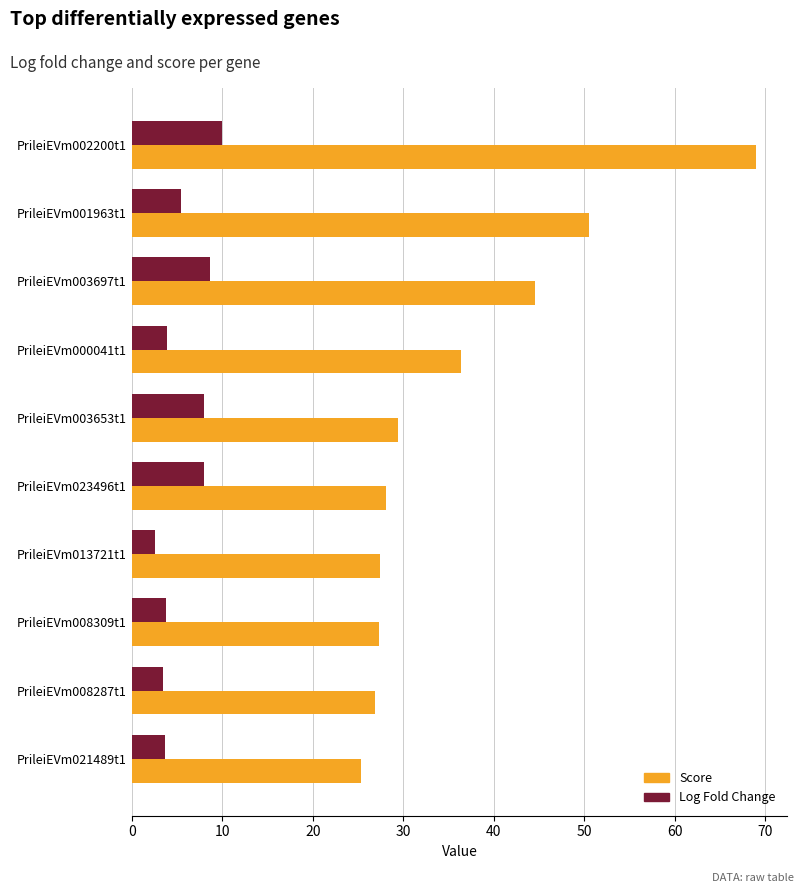

What is the sum of all Log Fold Change values?

57.4